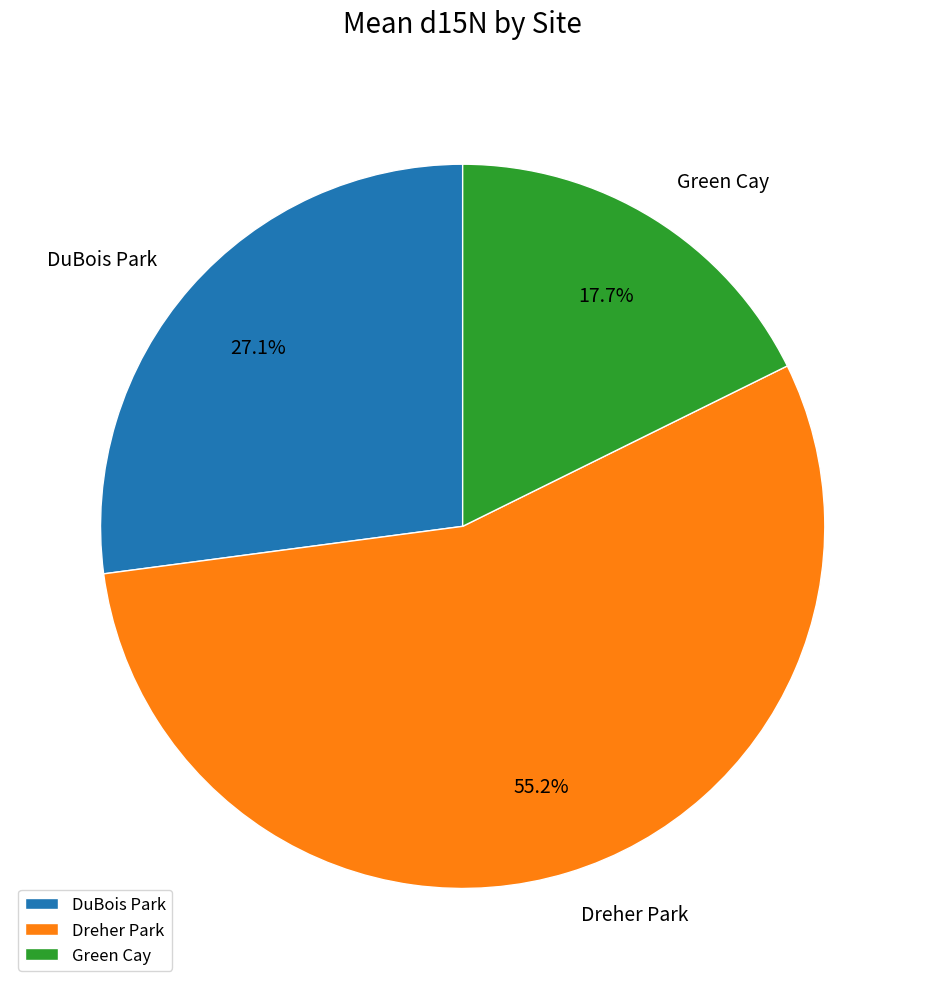

What percentage is NOT represented by DuBois Park?

72.9%